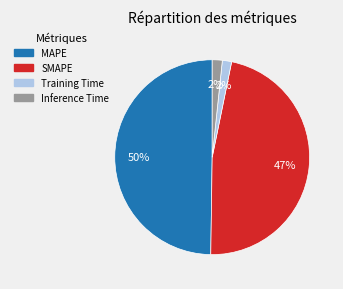

To the nearest percent, what is the average slice percentage?

25%